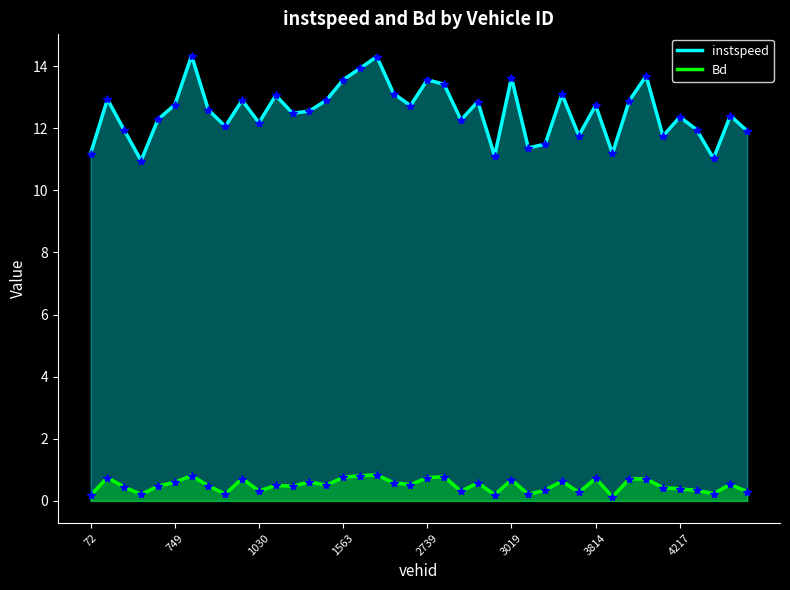

Between 19 and 27, which series saw the biggest shift?

instspeed